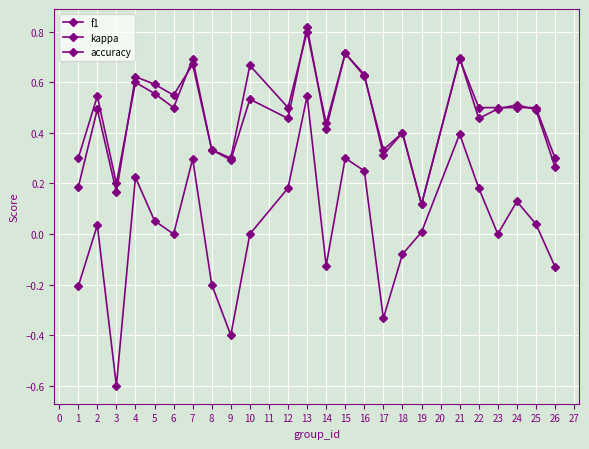

True or false: f1 has a value of 0.4 at 26.

False